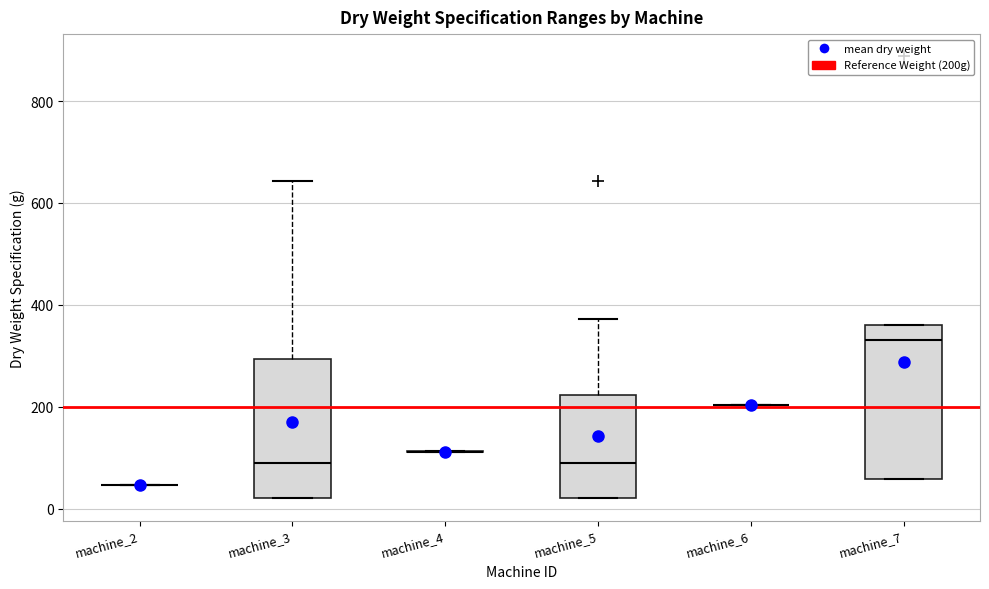

Which box is the tallest, from its lower edge to its upper edge?

machine_7